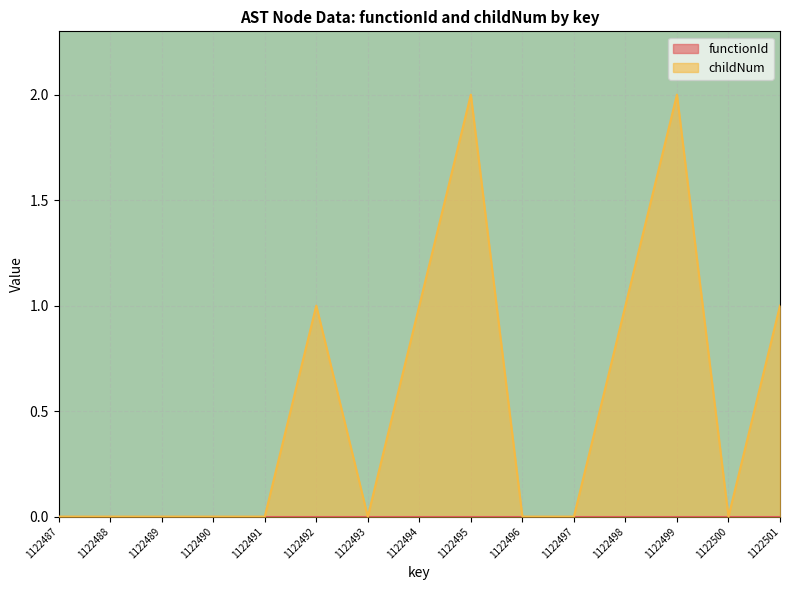

What is the difference between the maximum and minimum values?

2